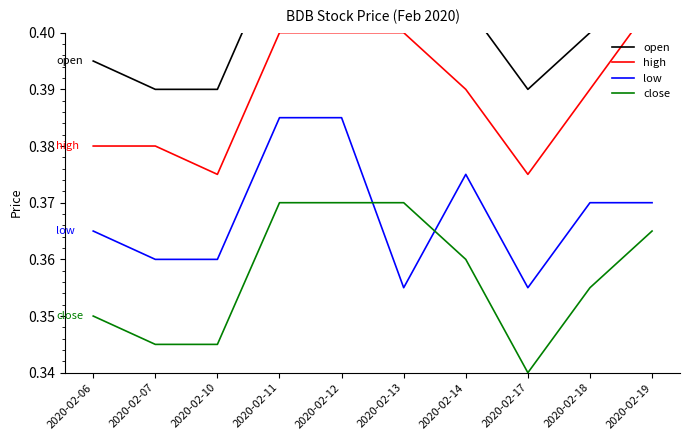

How many open values are between 0 and 1?

10